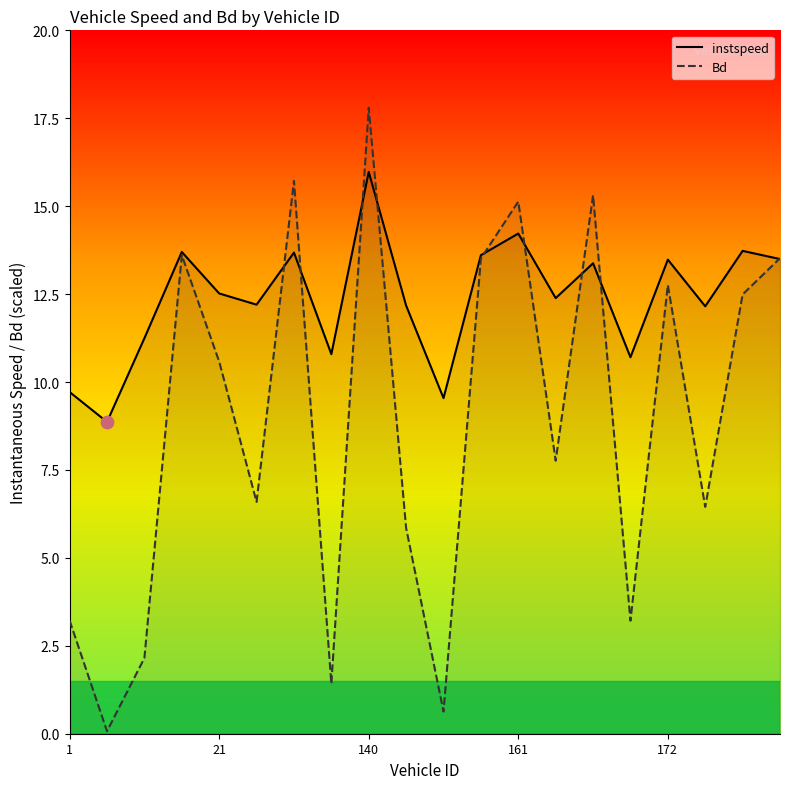

Which series contains the highest Y value?

Bd